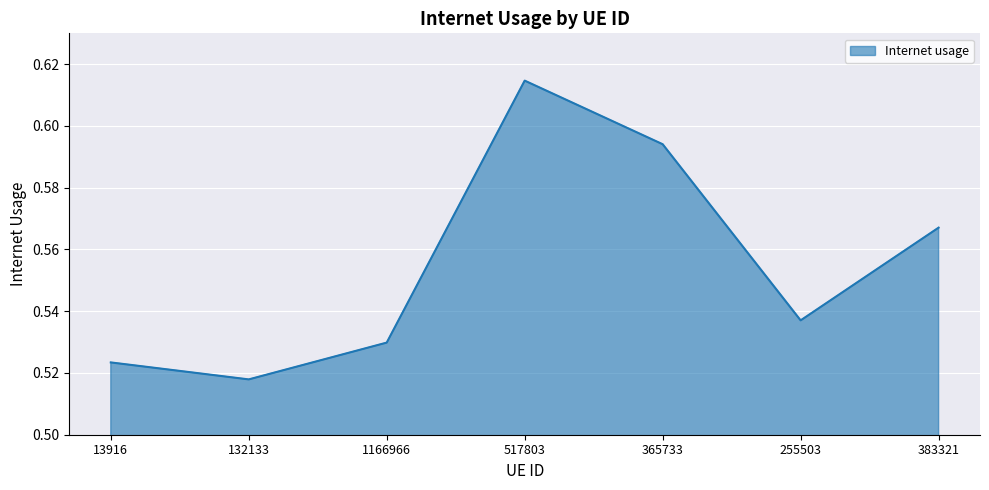

At which category does the chart reach its minimum across all series?

132133